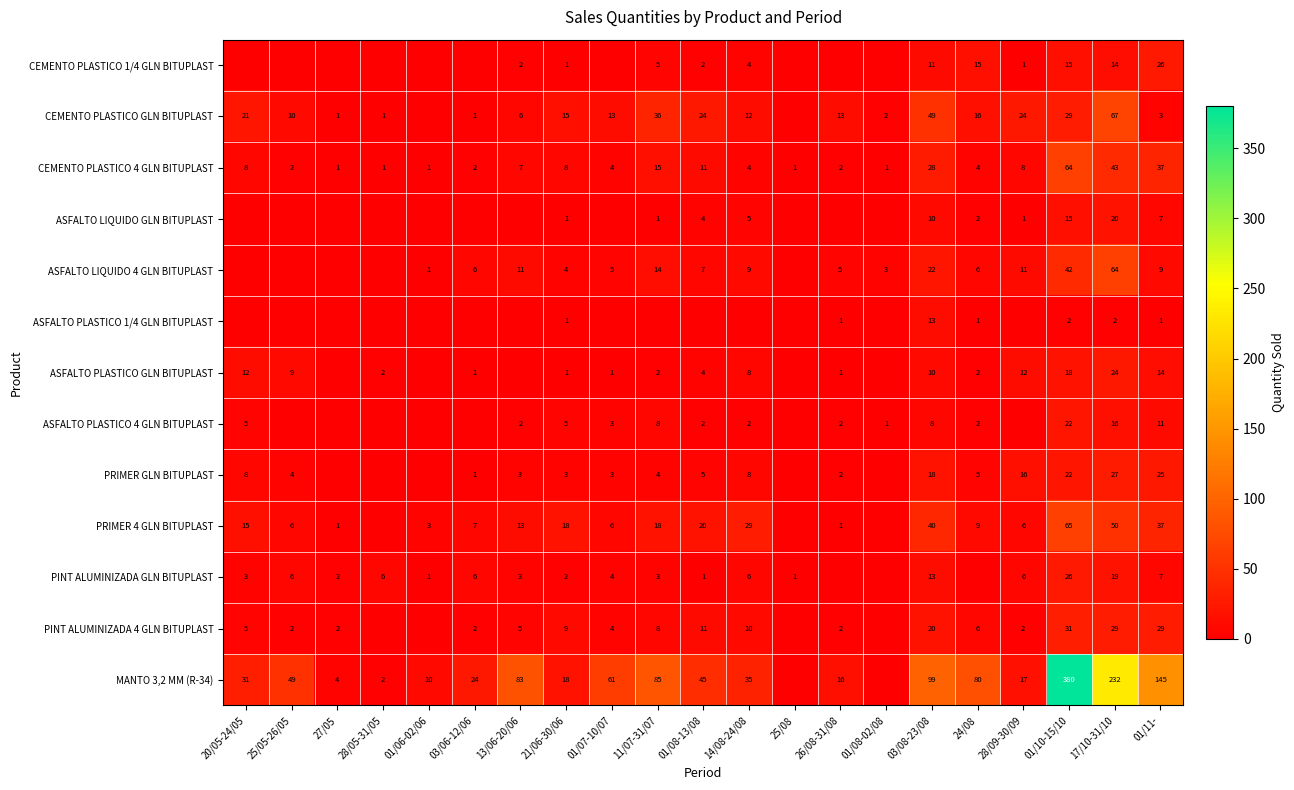

The ASFALTO PLASTICO 4 GLN BITUPLAST series shows 1 at 24/08. True or false?

False